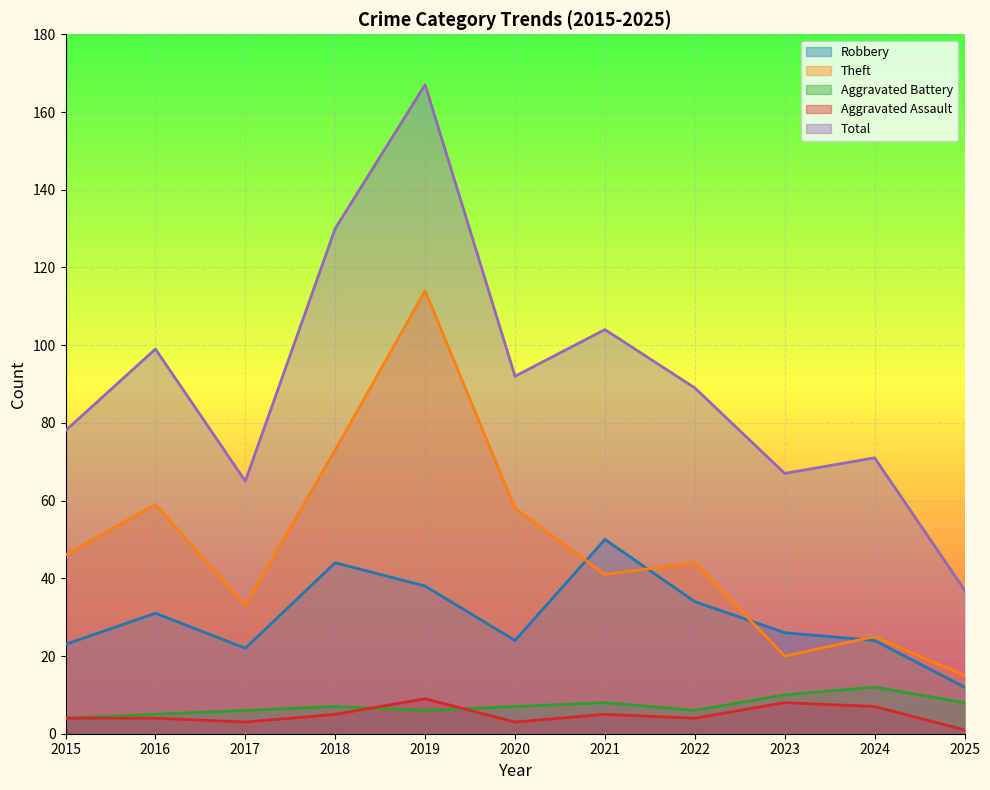

Reading left to right, what are all the values shown in this chart?

Robbery: 23	31	22	44	38	24	50	34	26	24	12
Theft: 46	59	33	73	114	58	41	44	20	25	15
Aggravated Battery: 4	5	6	7	6	7	8	6	10	12	8
Aggravated Assault: 4	4	3	5	9	3	5	4	8	7	1
Total: 78	99	65	130	167	92	104	89	67	71	37